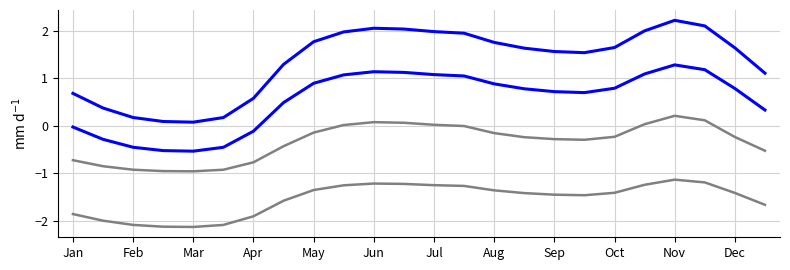

How many lines are shown in the chart?

4